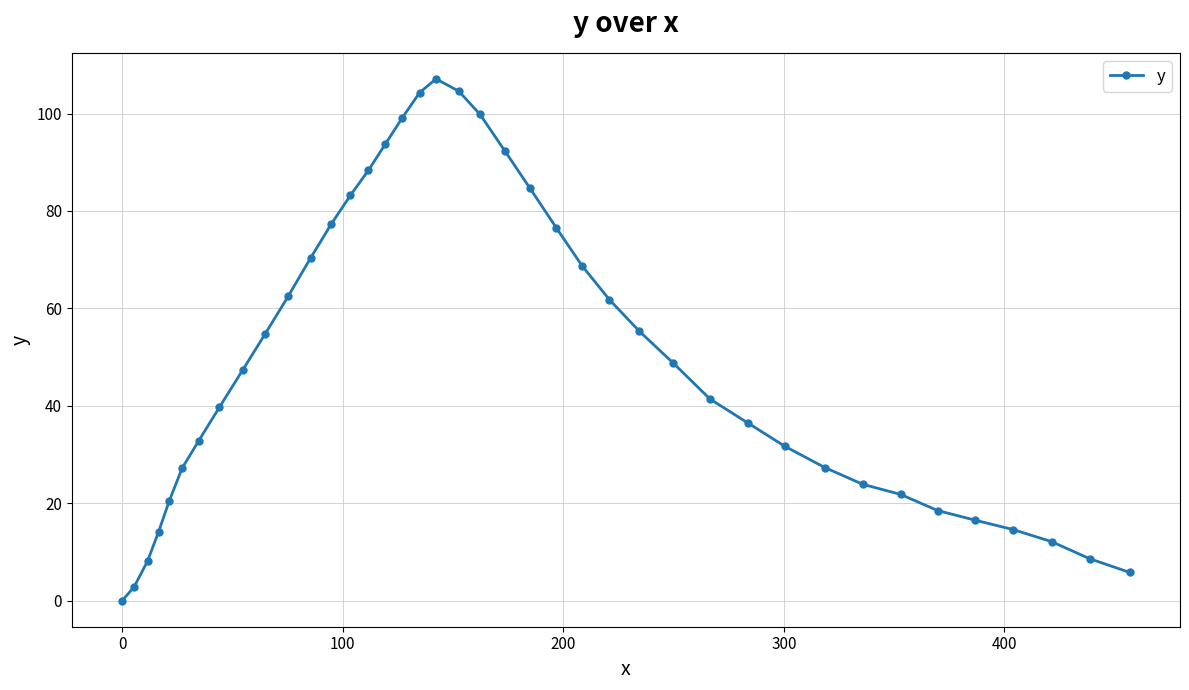

What is the difference between the second highest and minimum values?

104.6